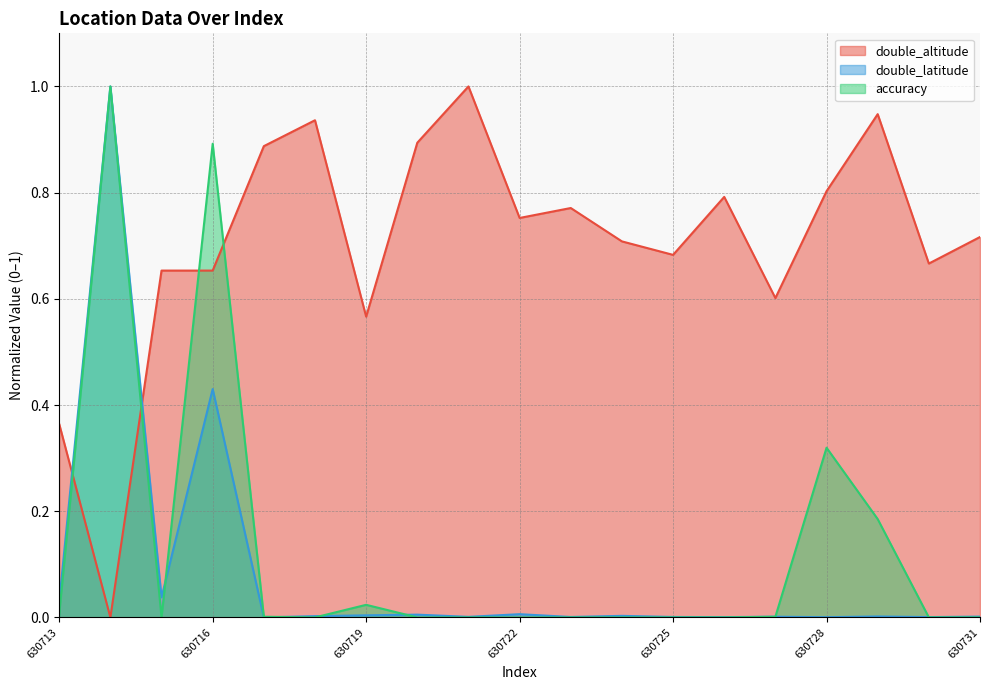

What is the difference between the maximum and minimum values in the double_latitude series?

1.0